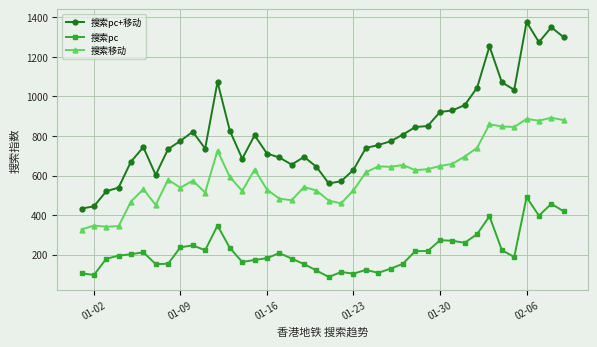

What is the value of the 搜索移动 point at the 32nd from the left?

696